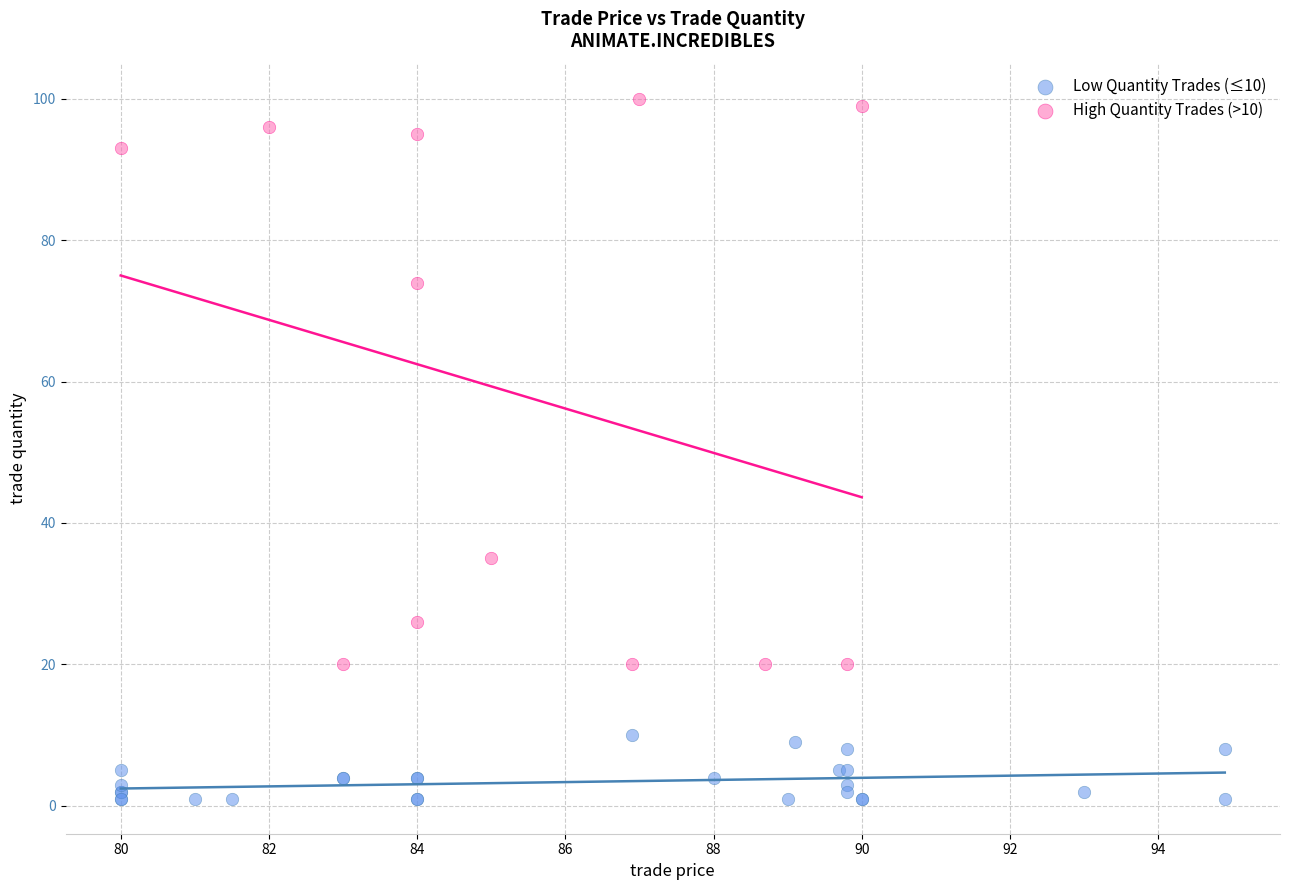

Which series contains the lowest Y value?

Low Quantity Trades (≤10)